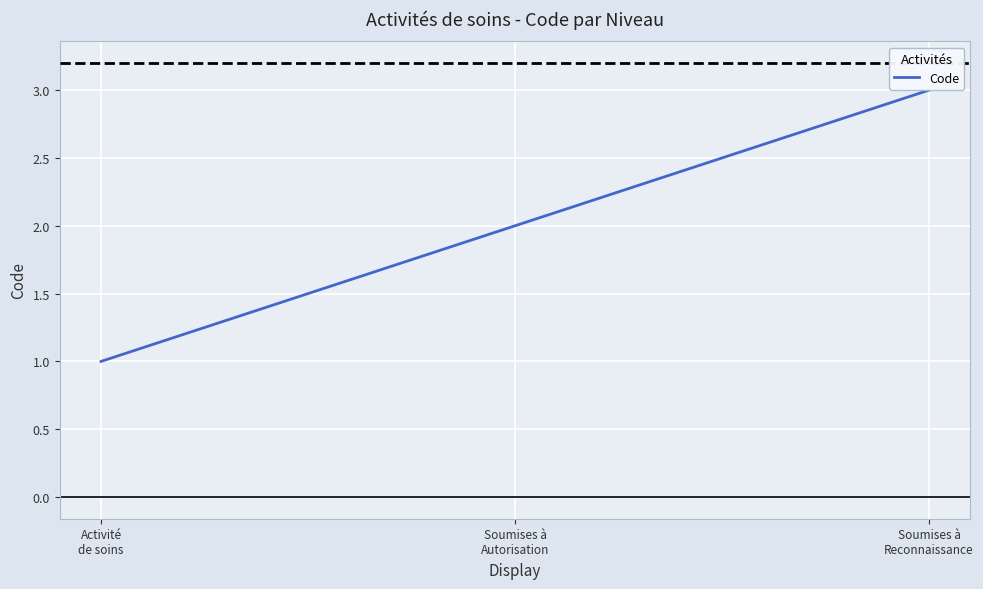

How many categories are shown in the chart?

3